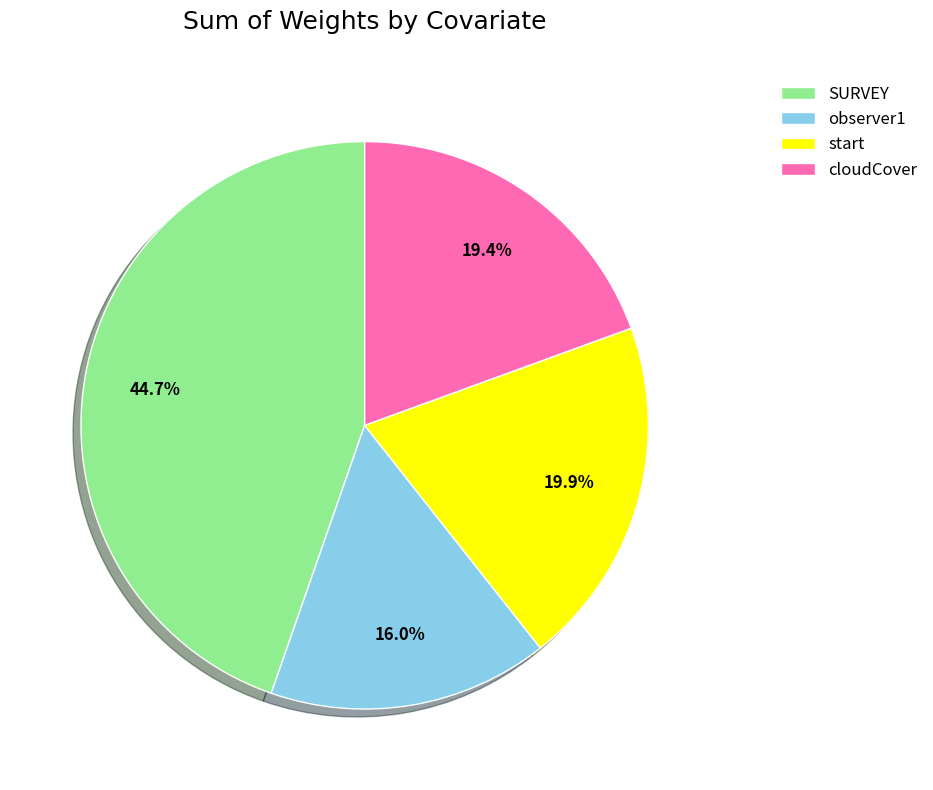

Which has a higher value, start or observer1?

start